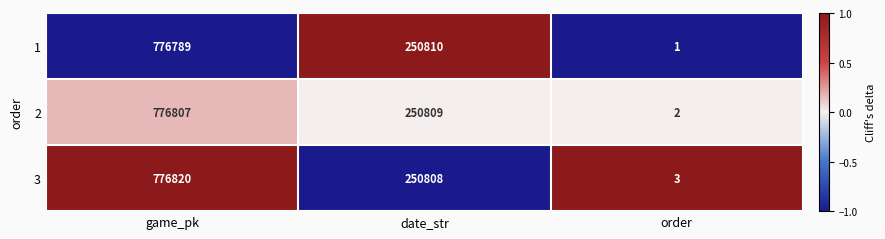

List the series in order of their overall mean, lowest first.

1, 2, 3